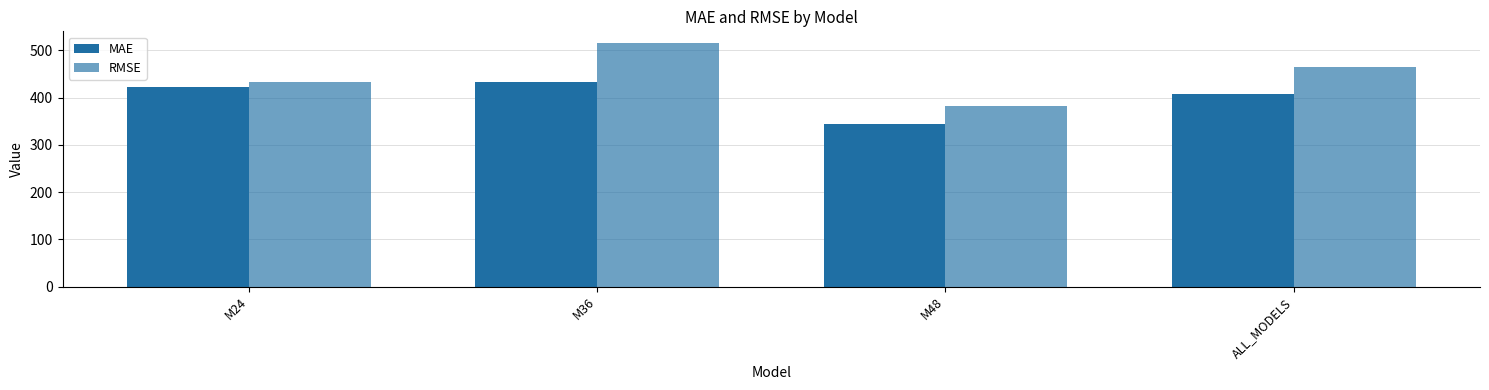

What is the difference between the maximum and minimum values in the RMSE series?

131.9